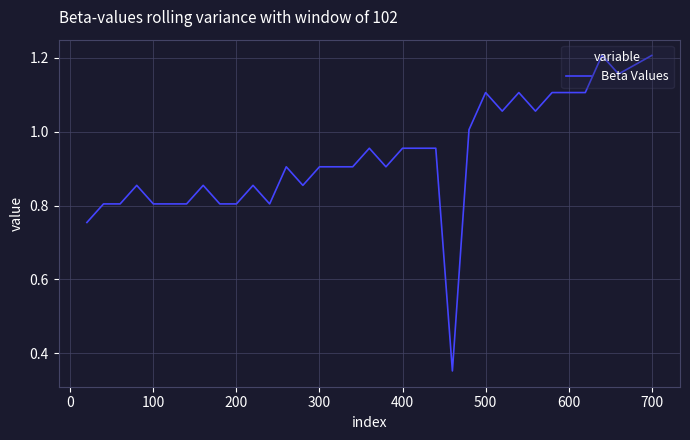

Is this an area chart (filled region under the line)?

No